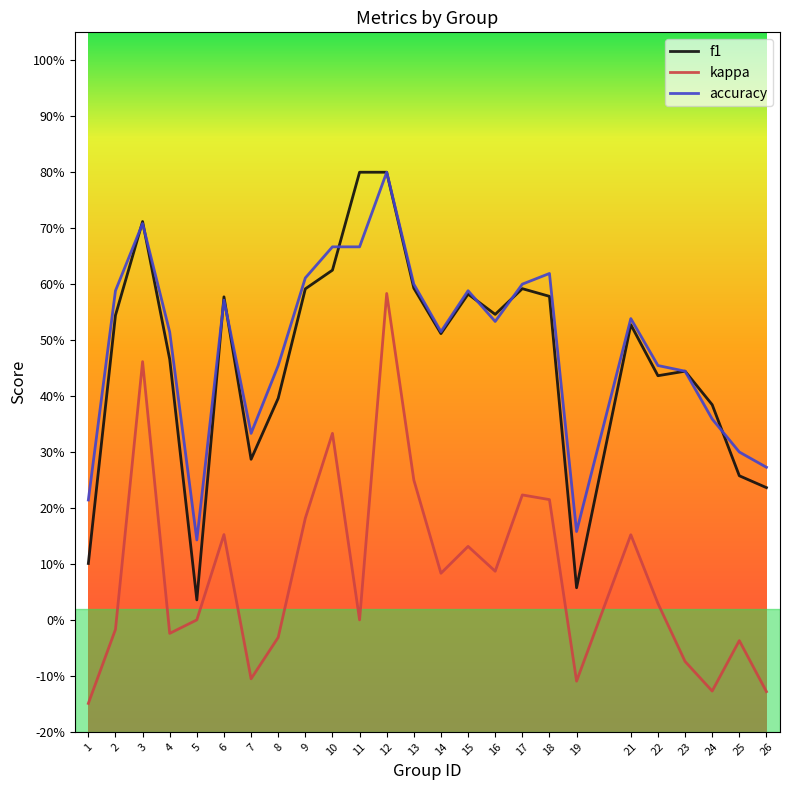

The value of accuracy at 3 is 1.2. True or false?

False